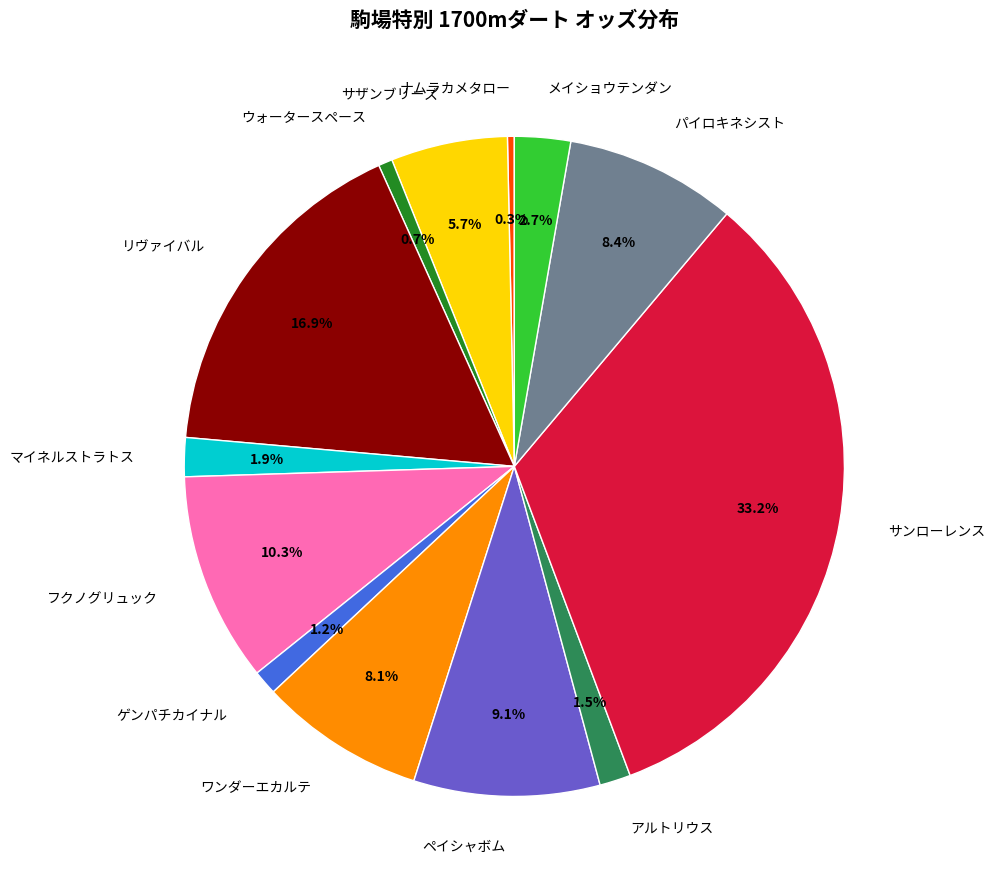

Does パイロキネシスト account for over 50% of the chart?

No